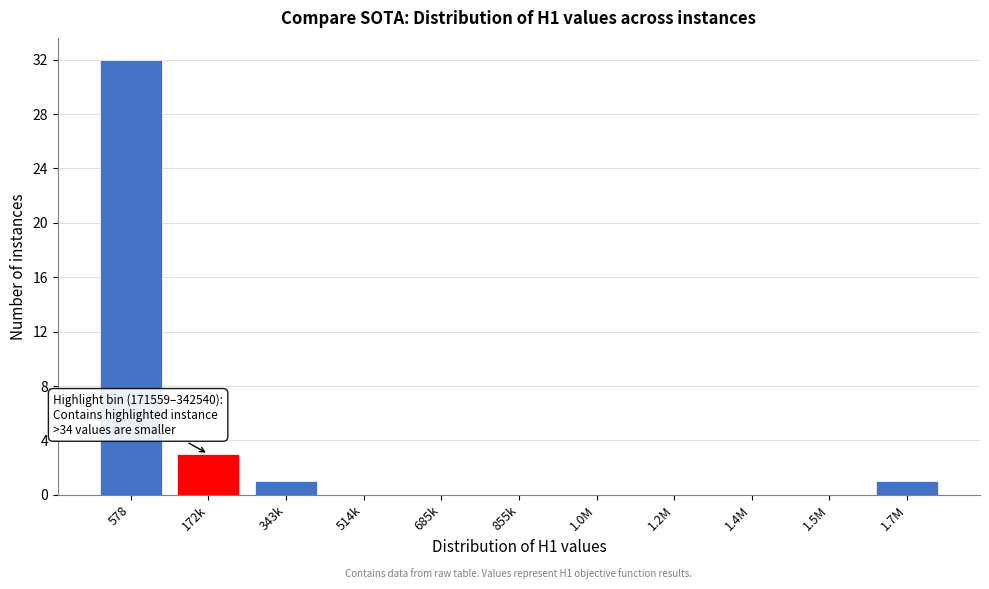

Reading left to right, what are all the values shown in this chart?

578=32	172k=3	343k=1	514k=0	685k=0	855k=0	1.0M=0	1.2M=0	1.4M=0	1.5M=0	1.7M=1